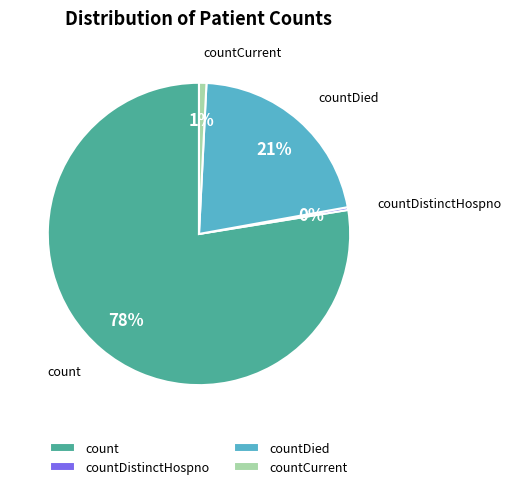

Which has a higher value, countCurrent or countDied?

countDied